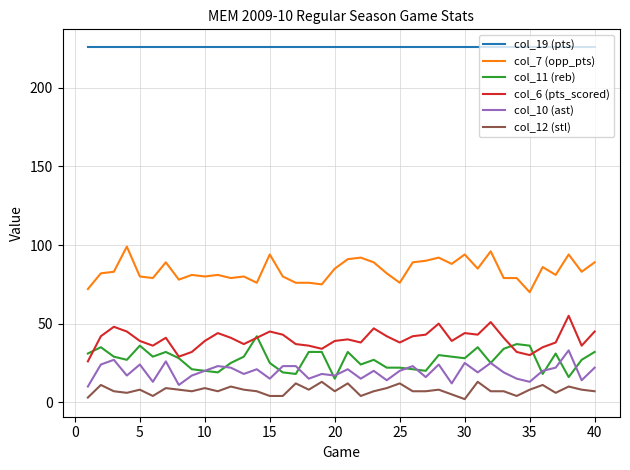

What is the minimum value for col_6 (pts_scored)?

26